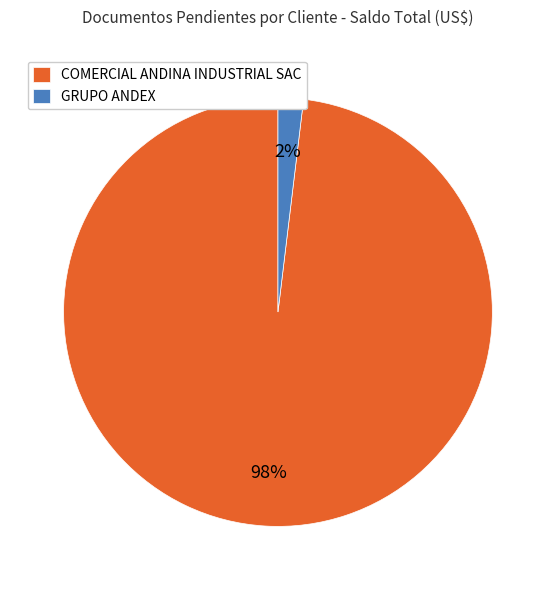

Combined, do GRUPO ANDEX and COMERCIAL ANDINA INDUSTRIAL SAC account for over 50%?

Yes